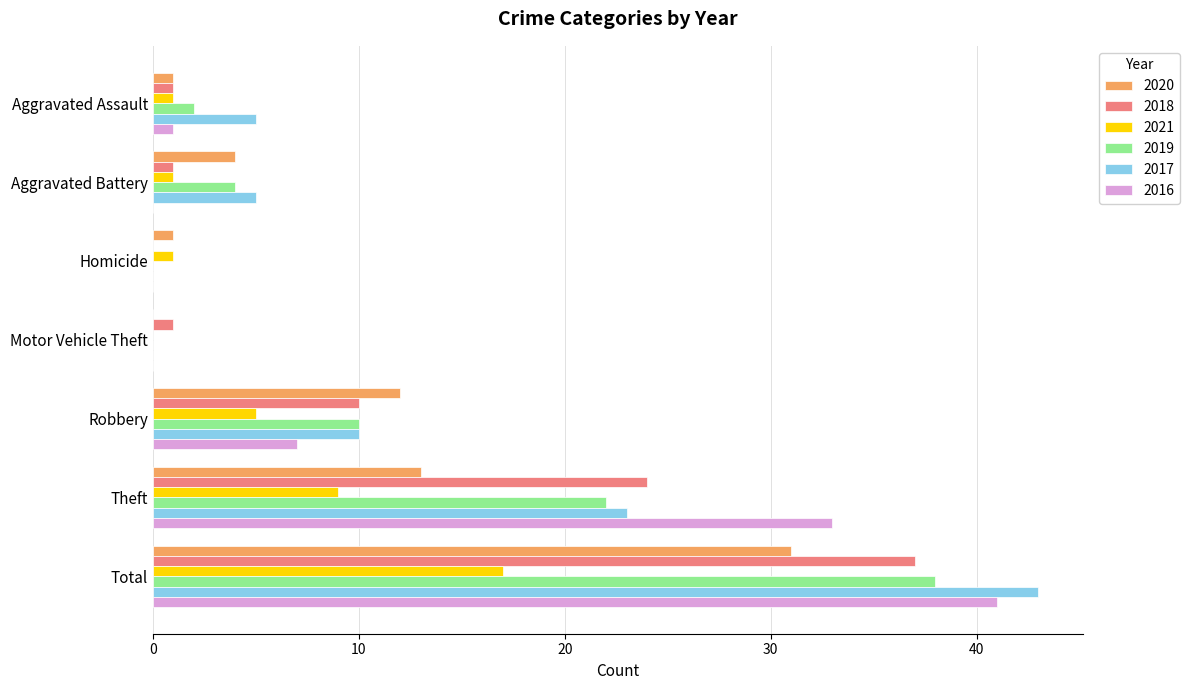

What is the total value across all series at Aggravated Battery?

15